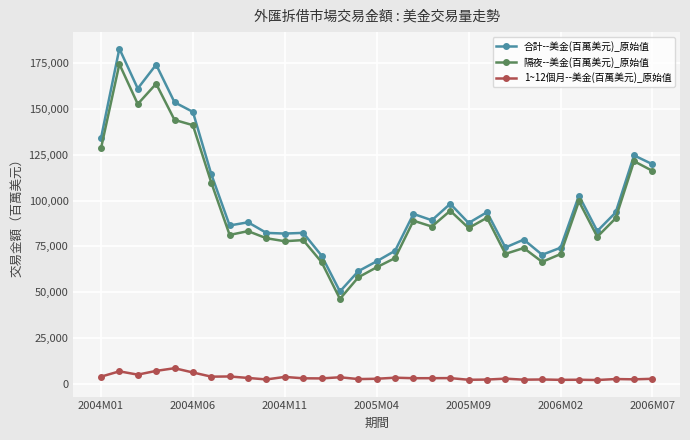

What is the value of the 隔夜--美金(百萬美元)_原始值 point at the 29th from the left?

90343